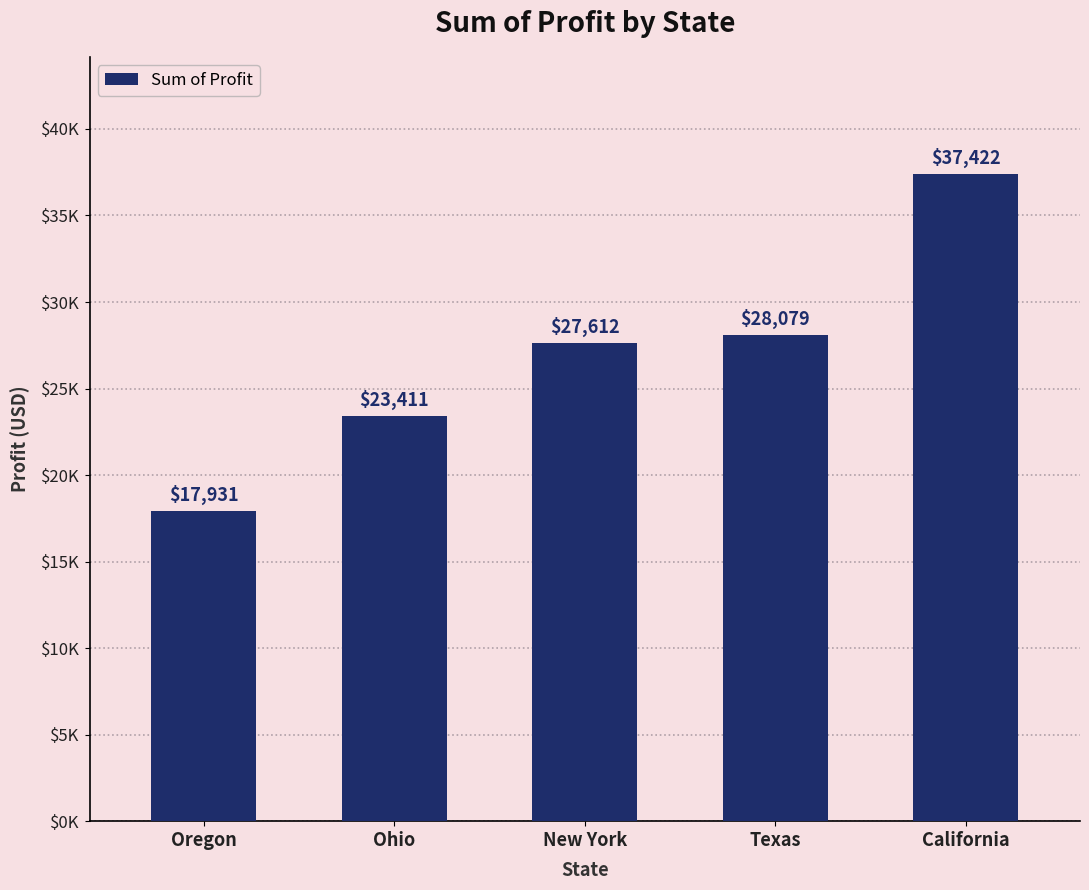

Where does the data first go above 27611?

New York